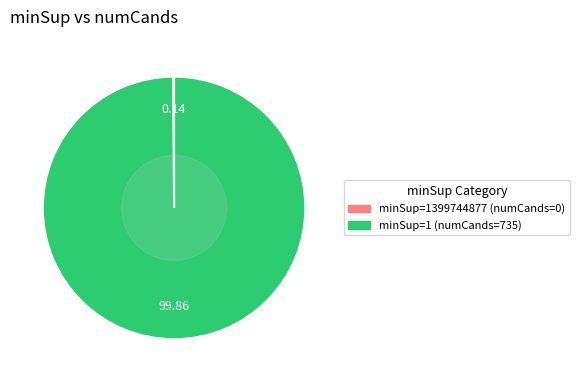

Does any single category account for the majority?

Yes